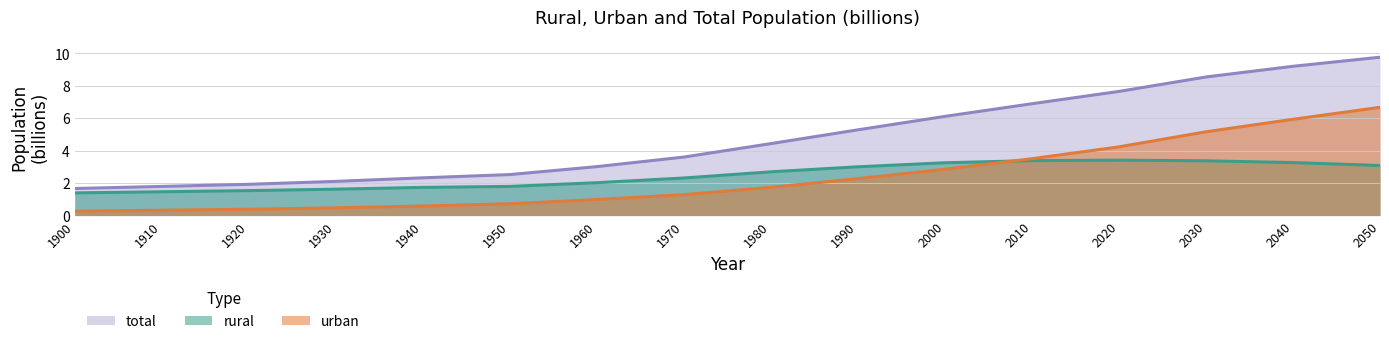

Is it true that total equals 2.9 at 1920?

False